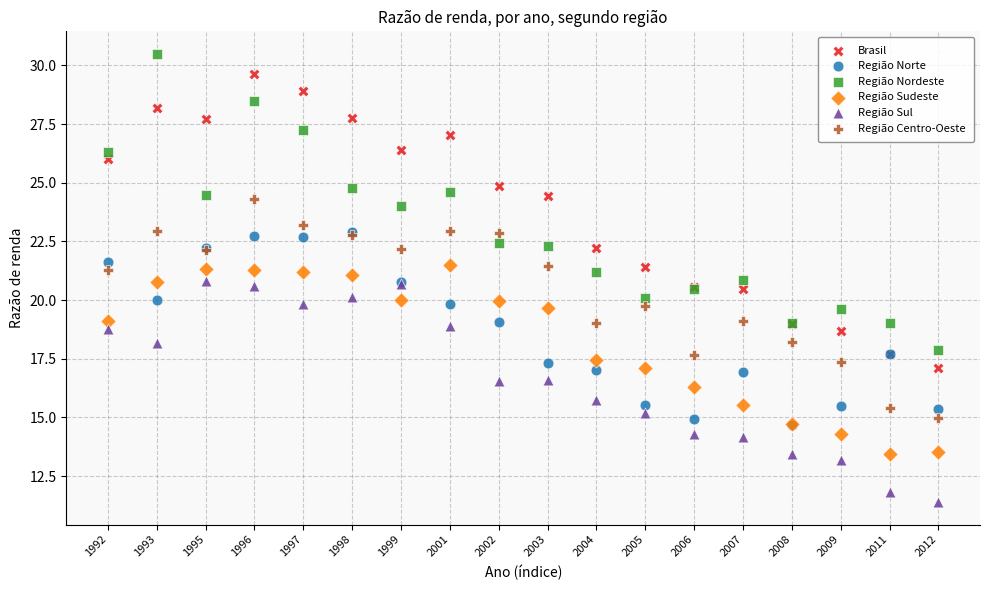

What are all the series names shown in the legend?

Brasil, Região Norte, Região Nordeste, Região Sudeste, Região Sul, Região Centro-Oeste